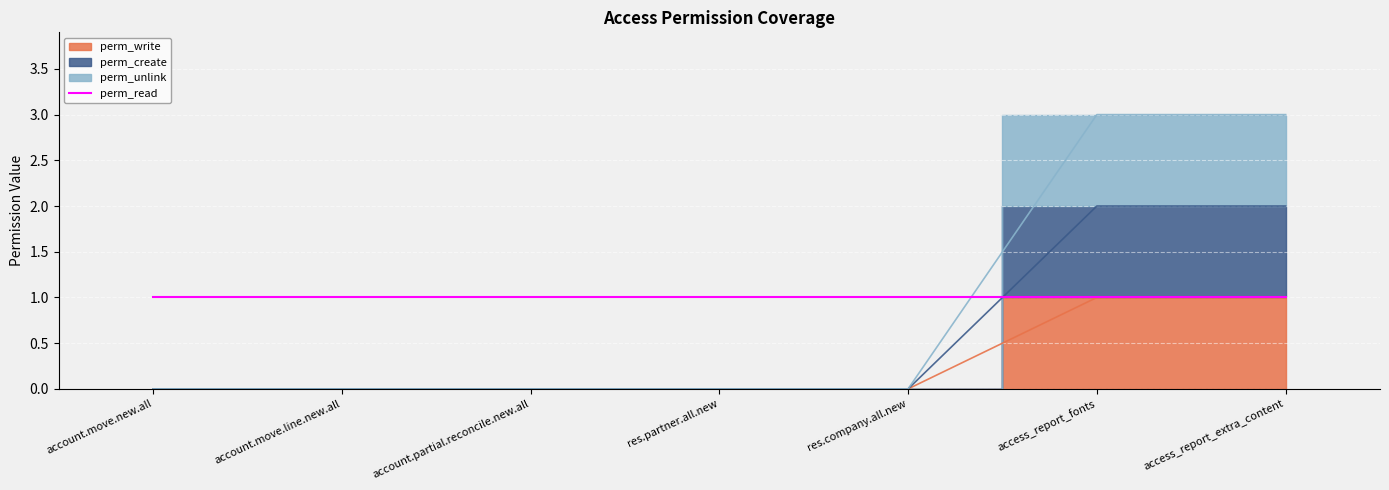

Which series changed the most between account.partial.reconcile.new.all and access_report_fonts?

perm_unlink